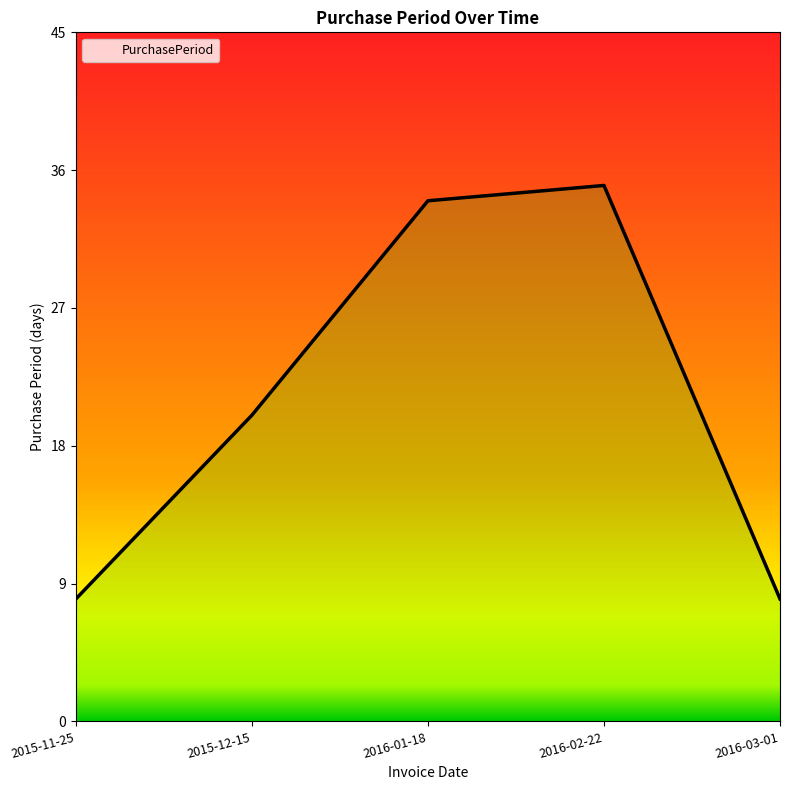

Where is the data nearest to the value 21?

2015-12-15